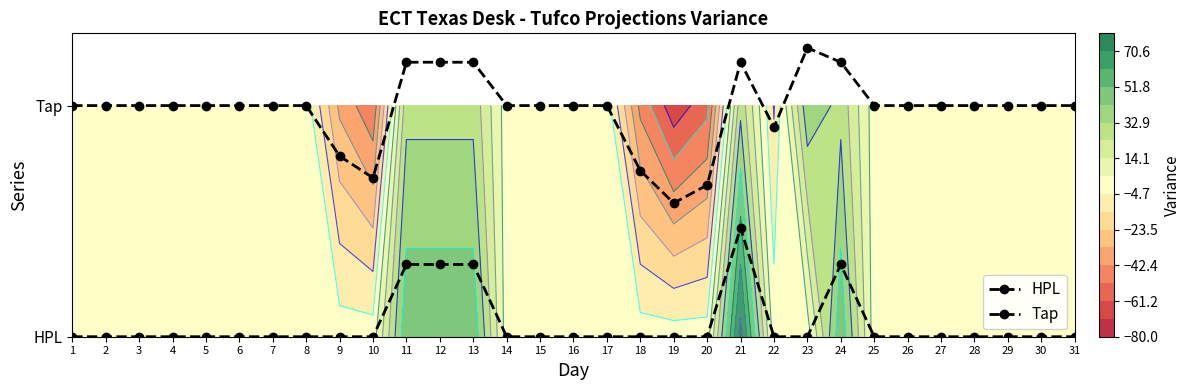

Reading left to right, list all the values displayed in this chart.

HPL: 1=0.0	2=0.0	3=0.0	4=0.0	5=0.0	6=0.0	7=0.0	8=0.0	9=0.0	10=0.0	11=0.3	12=0.3	13=0.3	14=0.0	15=0.0	16=0.0	17=0.0	18=0.0	19=0.0	20=0.0	21=0.5	22=0.0	23=0.0	24=0.3	25=0.0	26=0.0	27=0.0	28=0.0	29=0.0	30=0.0	31=0.0
Tap: 1=1.0	2=1.0	3=1.0	4=1.0	5=1.0	6=1.0	7=1.0	8=1.0	9=0.8	10=0.7	11=1.2	12=1.2	13=1.2	14=1.0	15=1.0	16=1.0	17=1.0	18=0.7	19=0.6	20=0.7	21=1.2	22=0.9	23=1.2	24=1.2	25=1.0	26=1.0	27=1.0	28=1.0	29=1.0	30=1.0	31=1.0